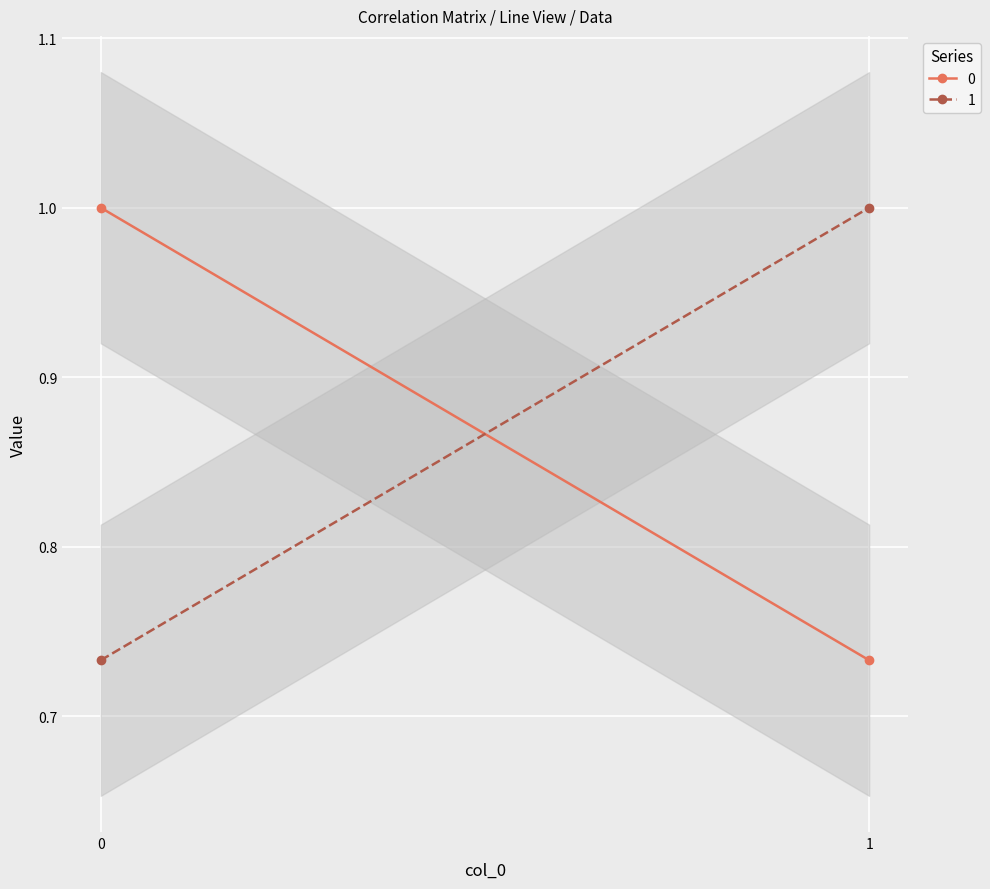

What is the sum of all 1 values?

1.7